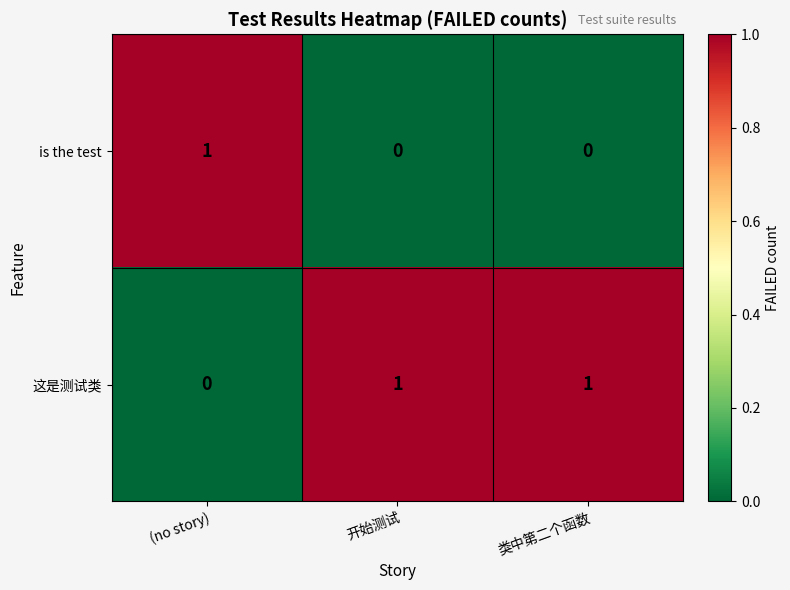

Rank the series at 类中第二个函数 from lowest to highest value.

is the test, 这是测试类